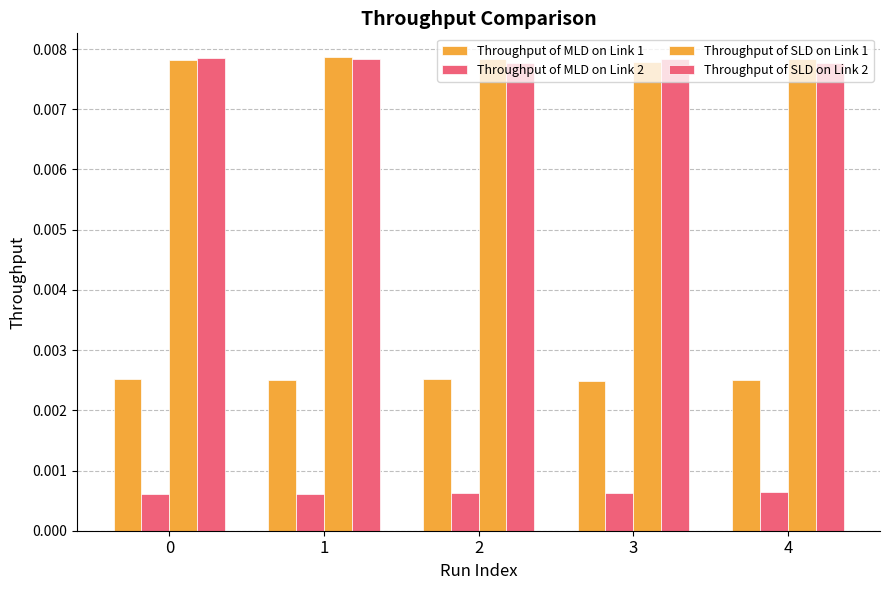

Is it true that Throughput of MLD on Link 2 equals 0.0 at 4?

True